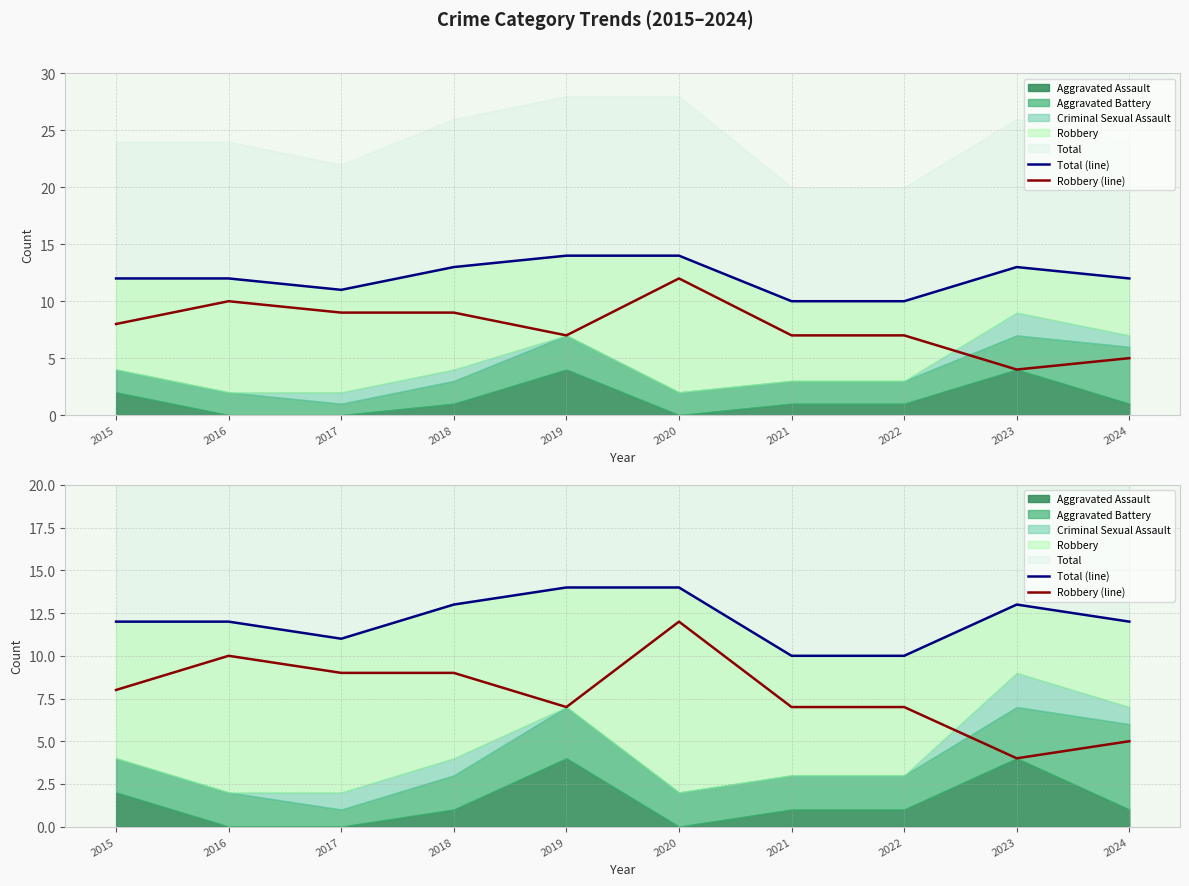

Is the value of Total (line) at 2023 greater than the value of Robbery (line) at 2021?

Yes